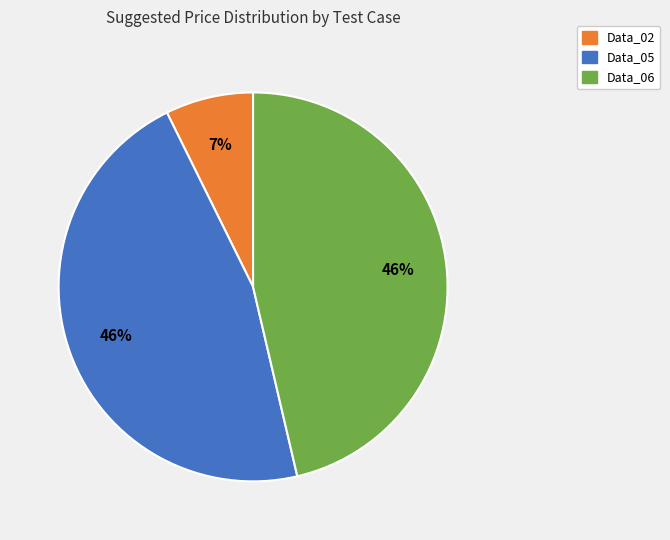

Is there any slice that represents more than half of the pie?

No